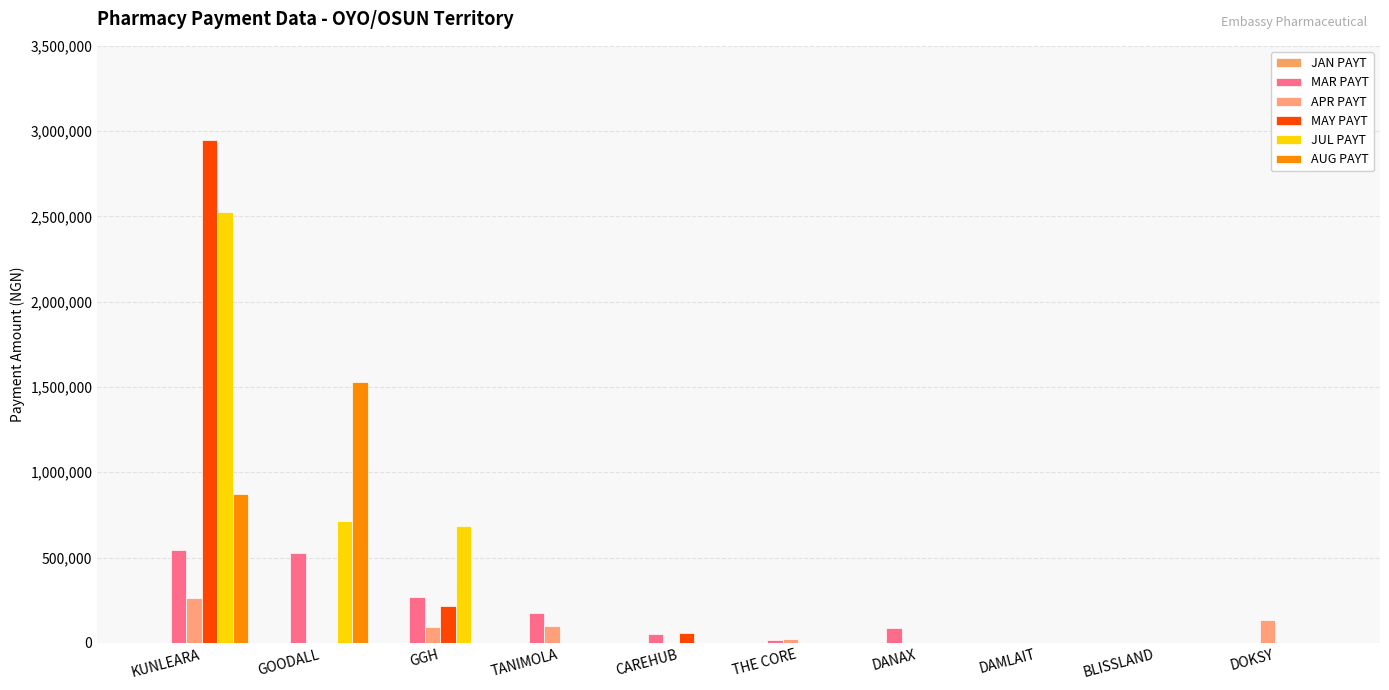

What is the spread (max minus min) of values at KUNLEARA?

2681640